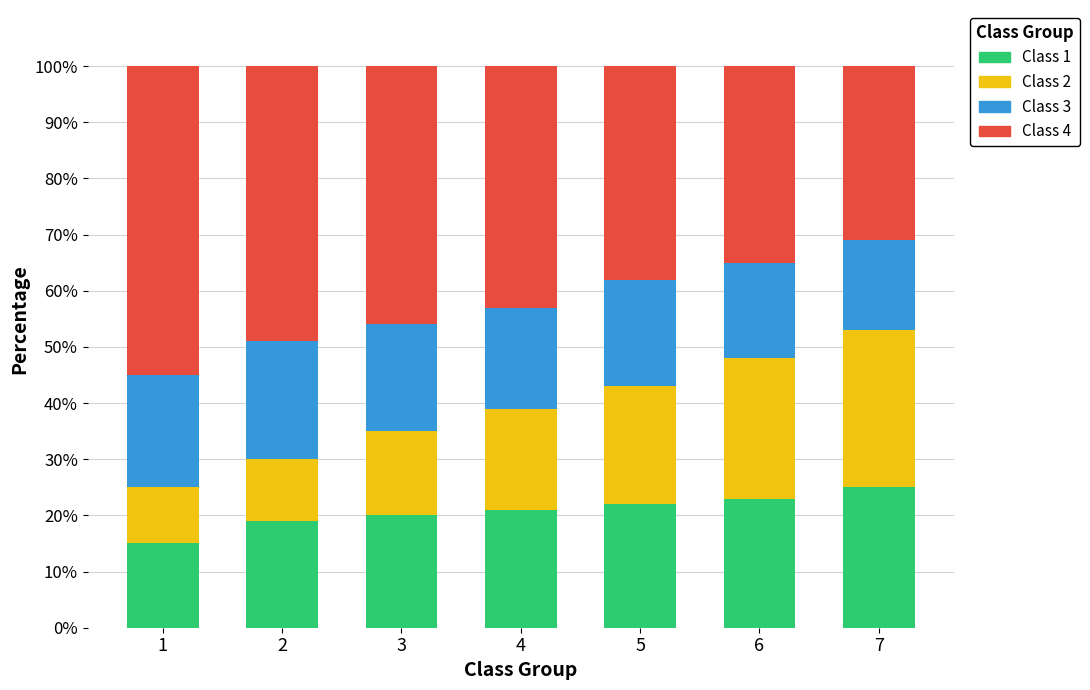

Reading right to left, transcribe the values for Class 1.

7=25	6=23	5=22	4=21	3=20	2=19	1=15